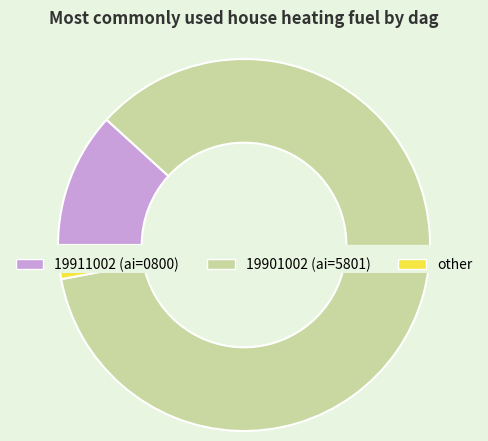

What percentage do 19901002 and 19911002 together represent?

100.0%